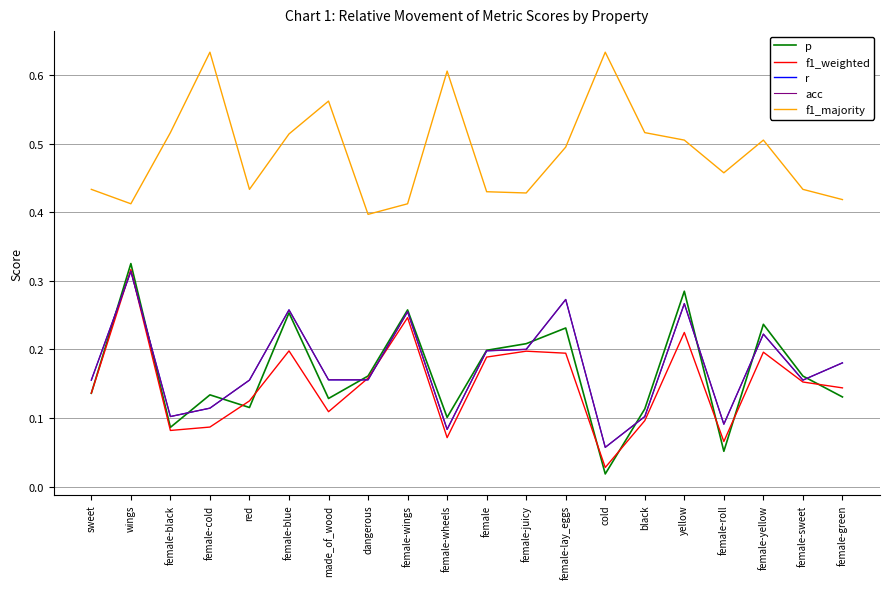

Is this an area chart (filled region under the line)?

No